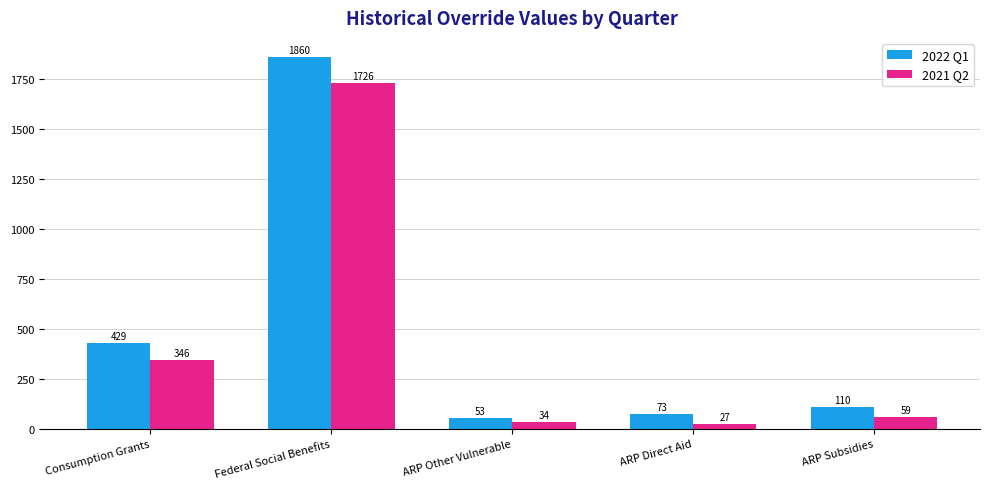

Rank the series by their maximum value, from highest to lowest.

2022 Q1, 2021 Q2